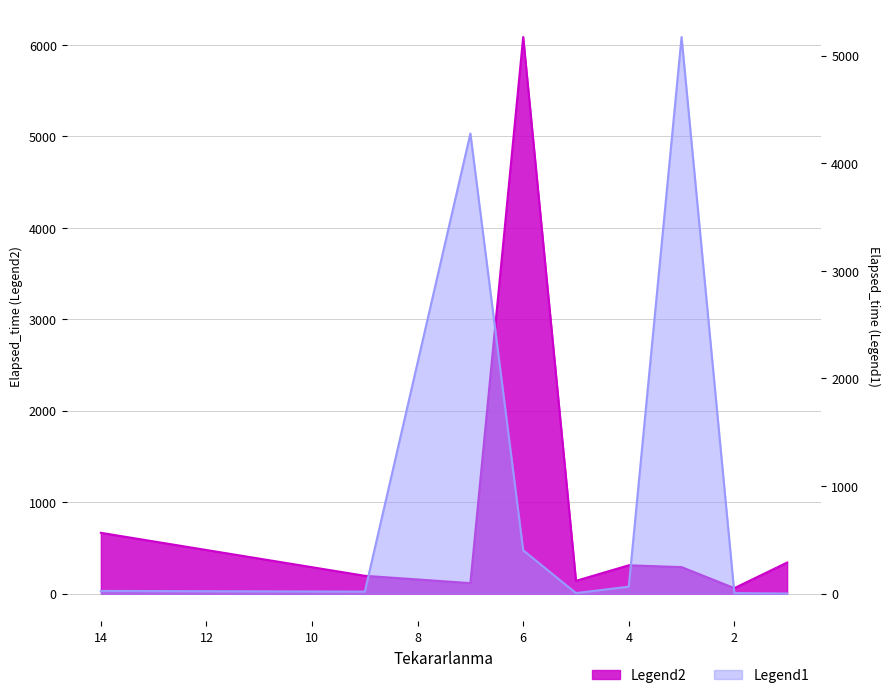

The value of Legend1 at 9 is 31.8. True or false?

False